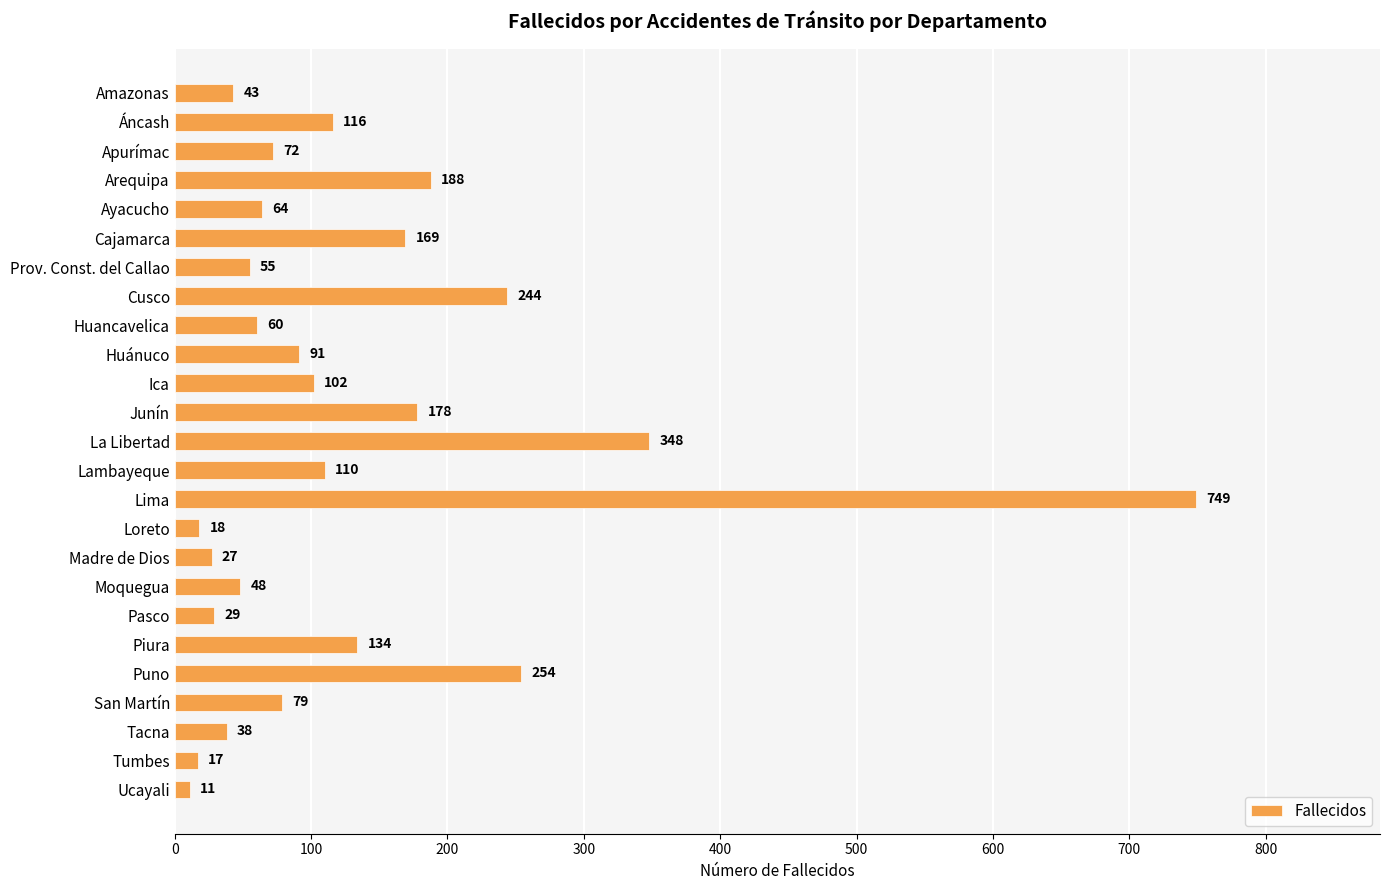

Reading top to bottom, transcribe all the data shown in this chart.

43	116	72	188	64	169	55	244	60	91	102	178	348	110	749	18	27	48	29	134	254	79	38	17	11